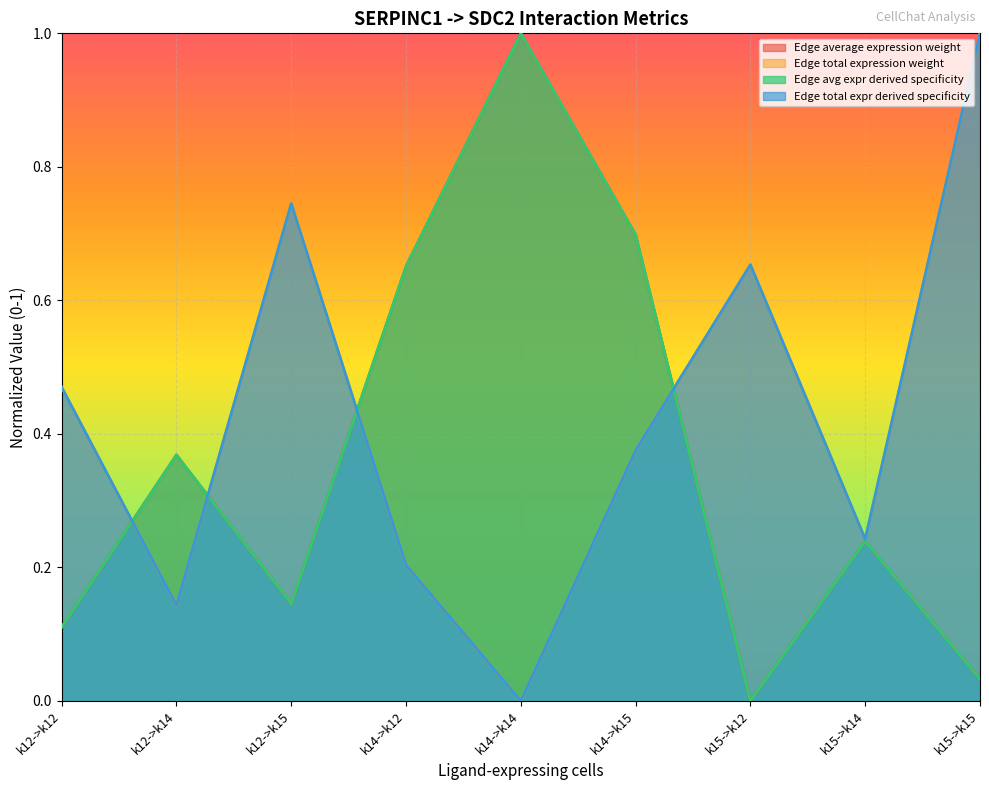

List the series in order of their peak value, lowest first.

Edge average expression weight, Edge total expression weight, Edge avg expr derived specificity, Edge total expr derived specificity